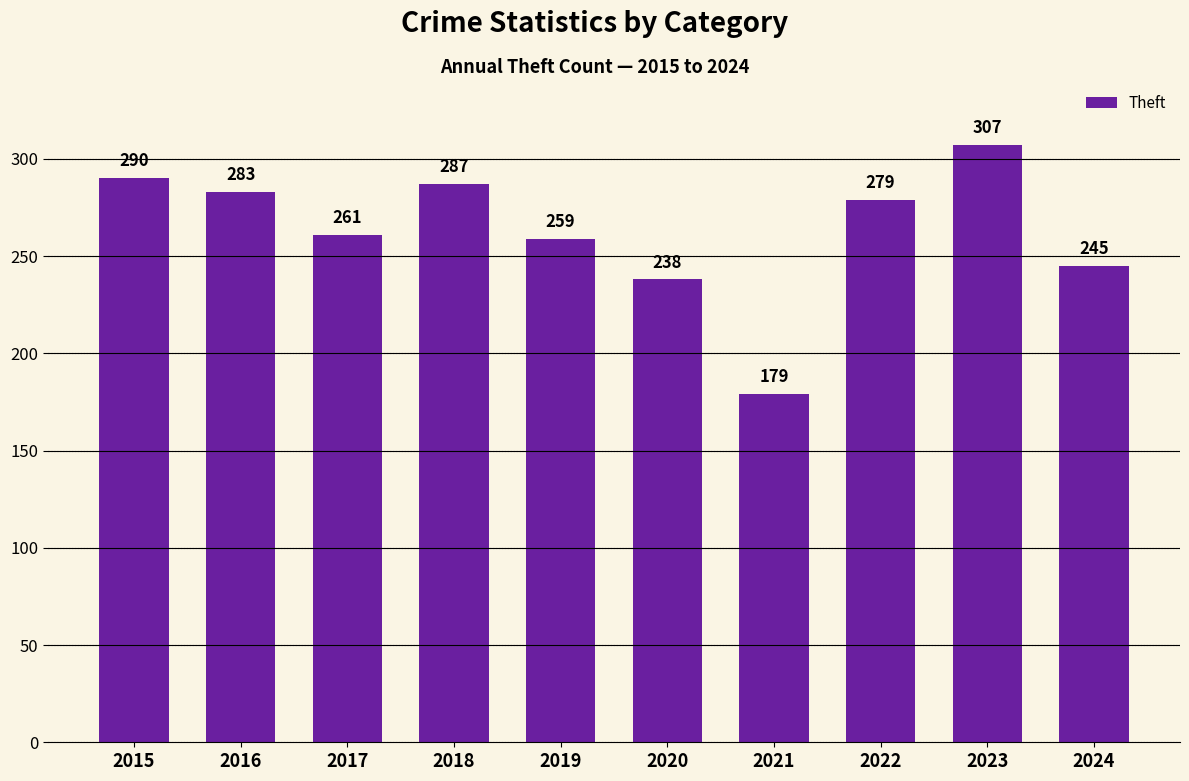

Which category has the lowest value across all series?

2021